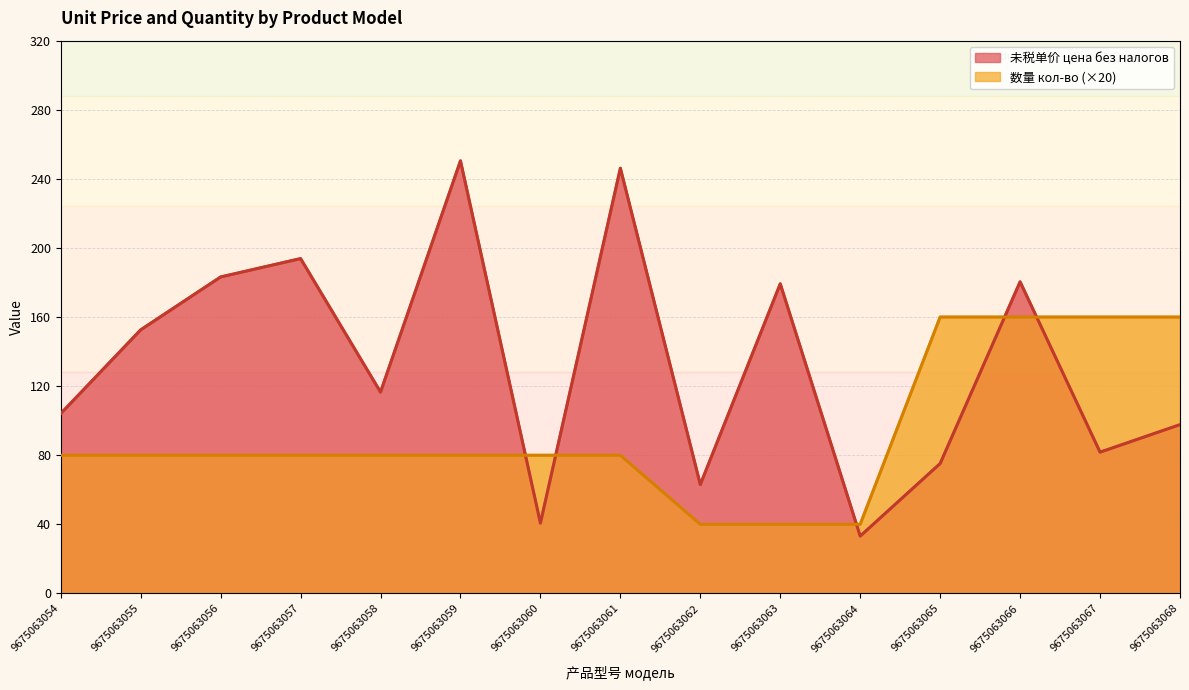

List the series in order of their peak value, highest first.

未税单价 цена без налогов, 数量 кол-во